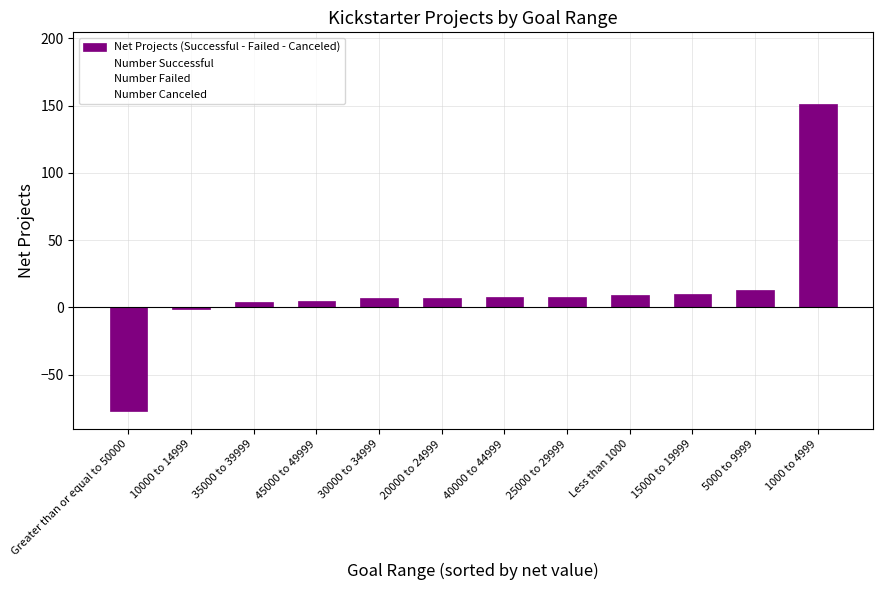

What is the label of the 2nd bar from the left?

10000 to 14999